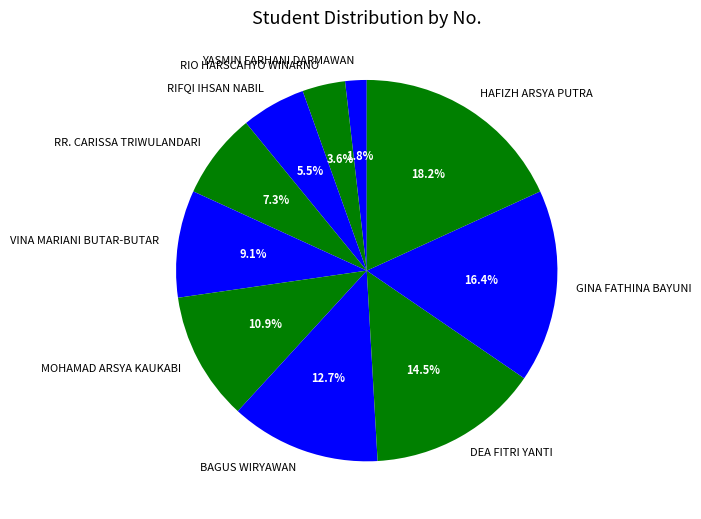

Count the number of slices in the pie.

10